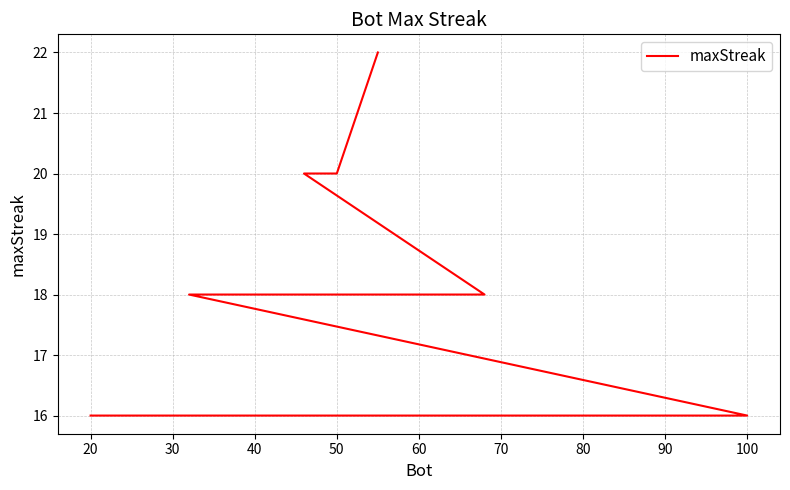

Approximately how many times larger is the value at 60 compared to 90?

1.1